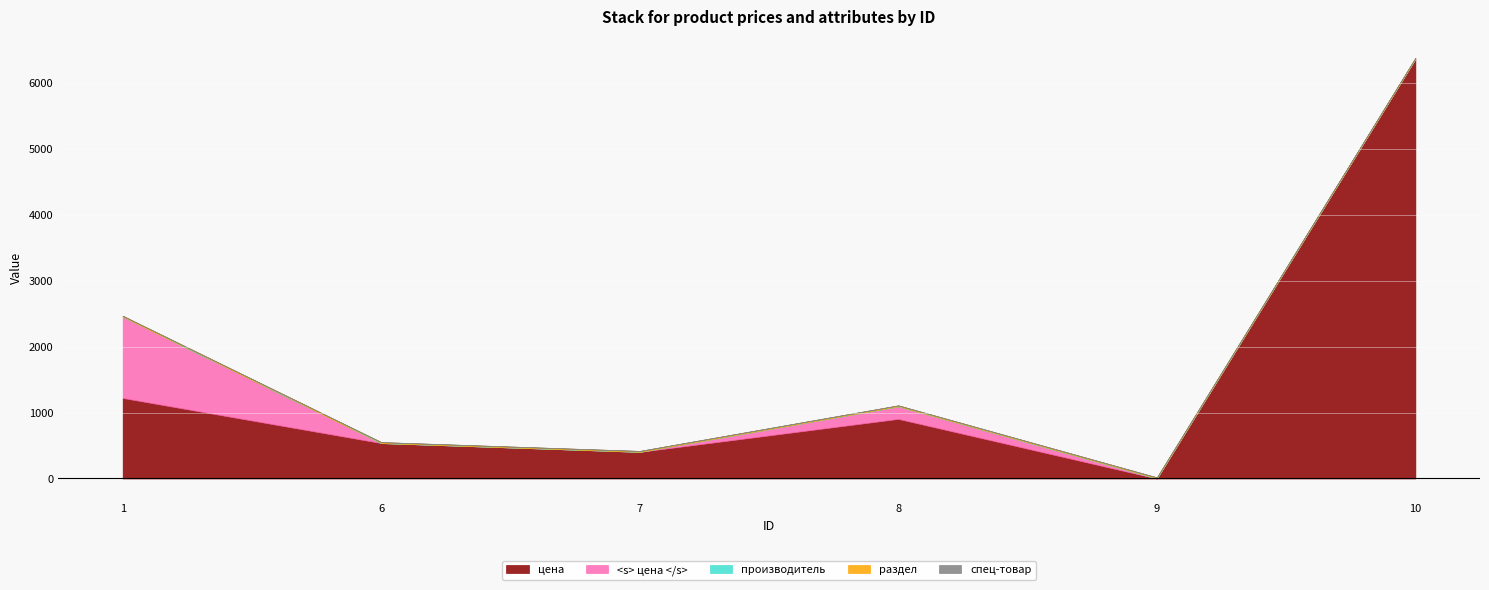

True or false: производитель has a value of 1 at 6.

True